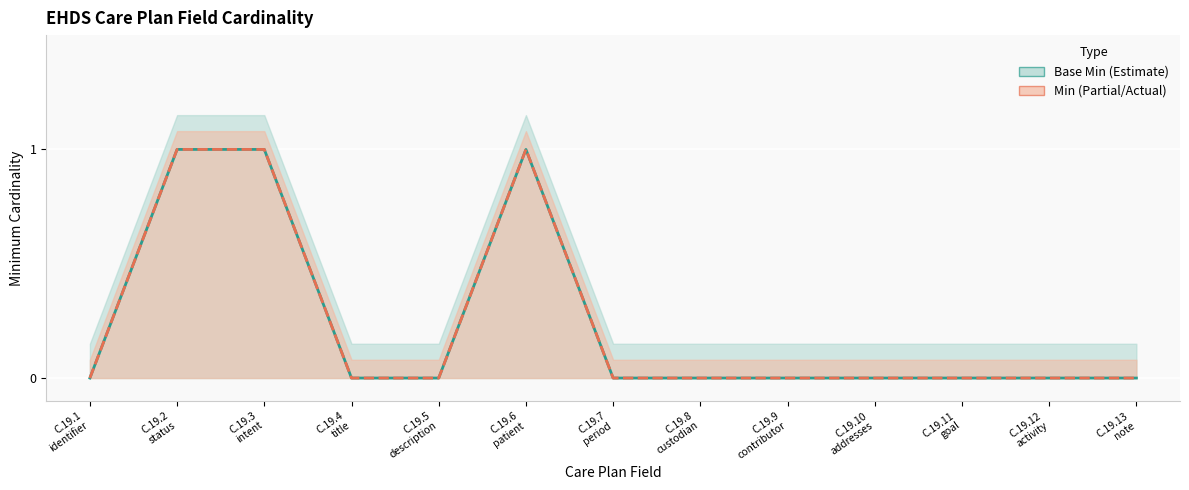

What is the label of the 5th point from the left?

C.19.5 description